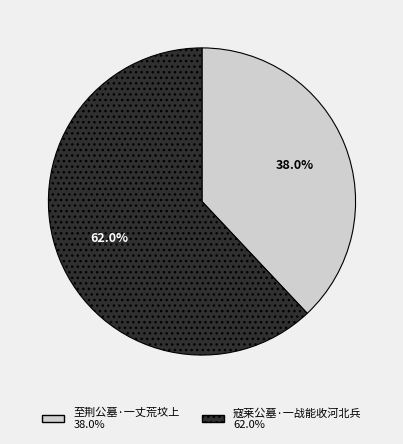

Which has a higher value, 至荆公墓·一丈荒坟上 or 寇莱公墓·一战能收河北兵?

寇莱公墓·一战能收河北兵